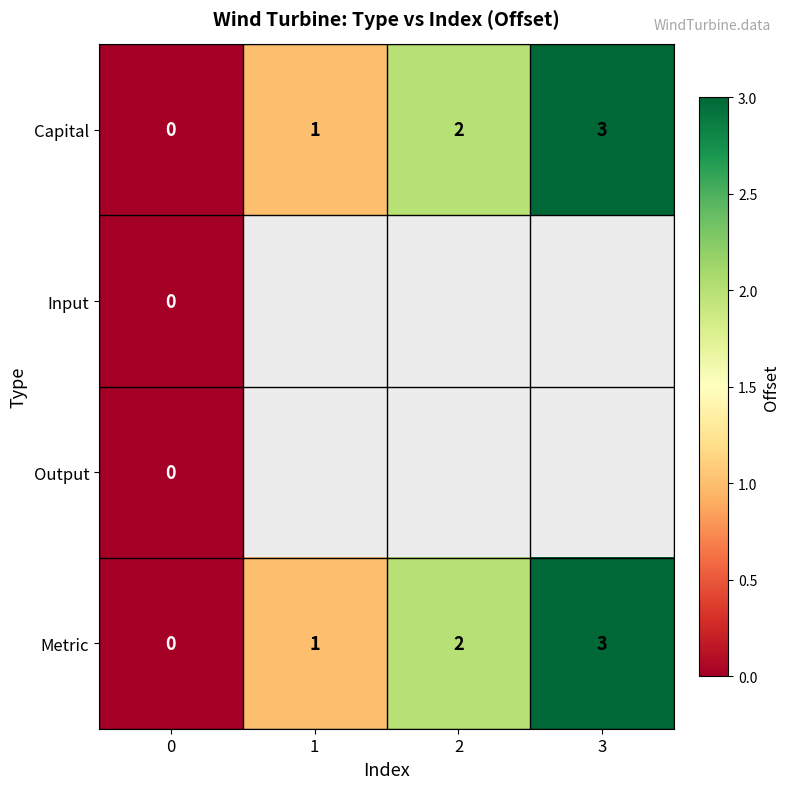

How many Capital values are between 1 and 3?

3